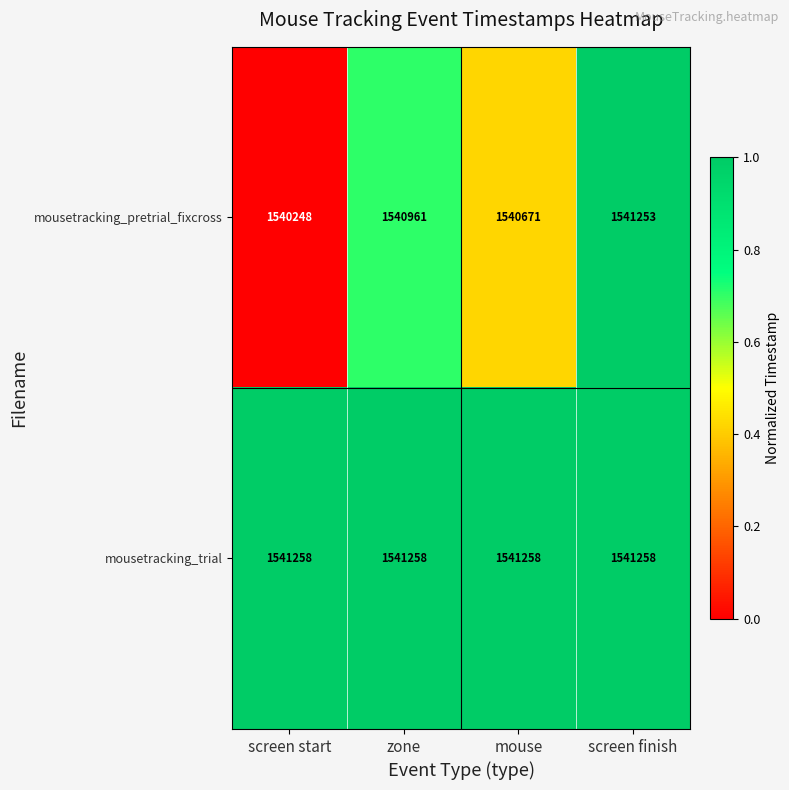

The mousetracking_pretrial_fixcross series shows 1541253 at screen finish. True or false?

True